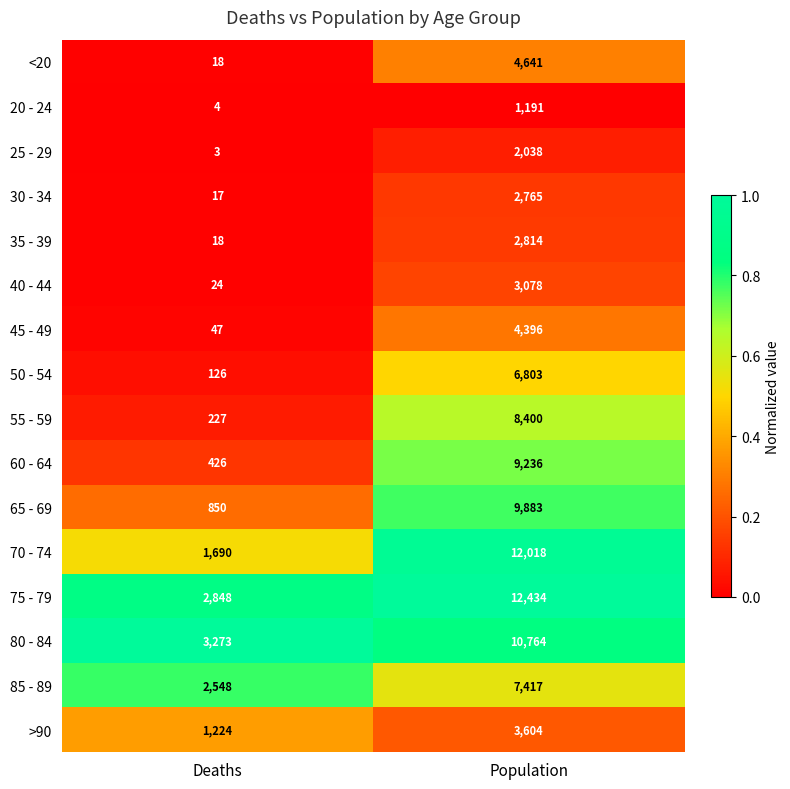

The 60 - 64 series shows 607 at Deaths. True or false?

False